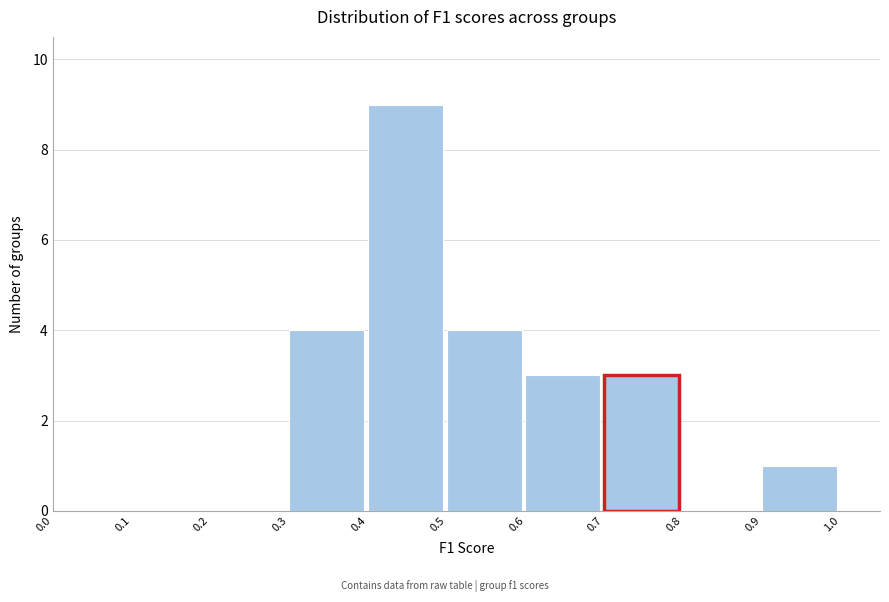

How tall is the bar that spans 0.7 to 0.8 on the x-axis? The values are not printed on the chart, so give them approximately, as read against the axis.

3